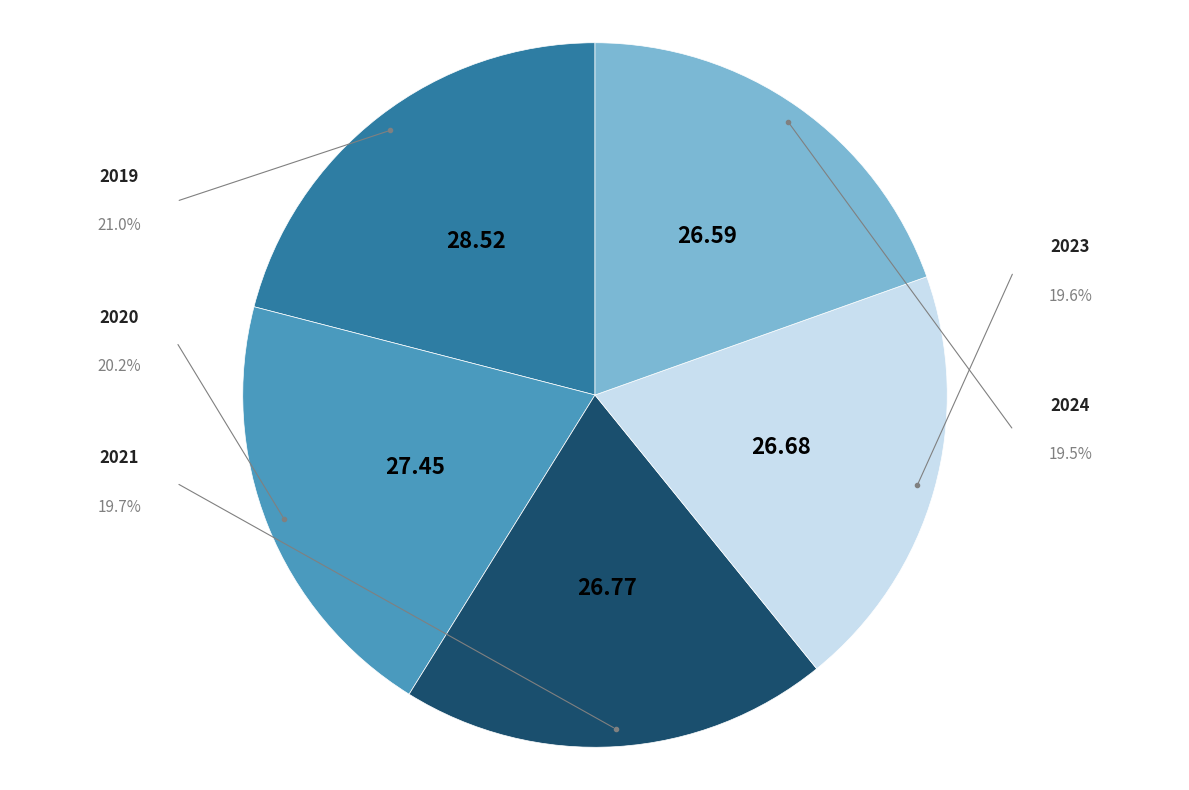

Does any single category account for the majority?

No